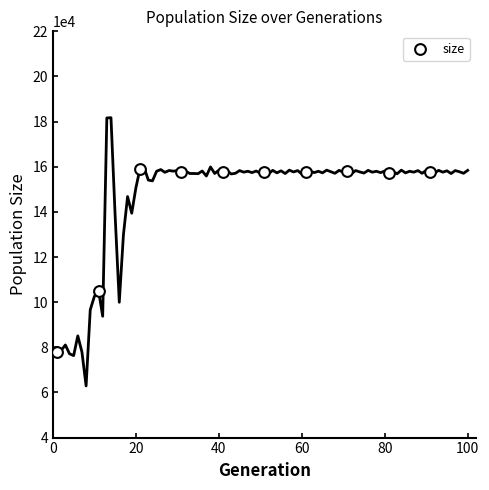

What Y value in the scatter plot is closest to 118655?

105134